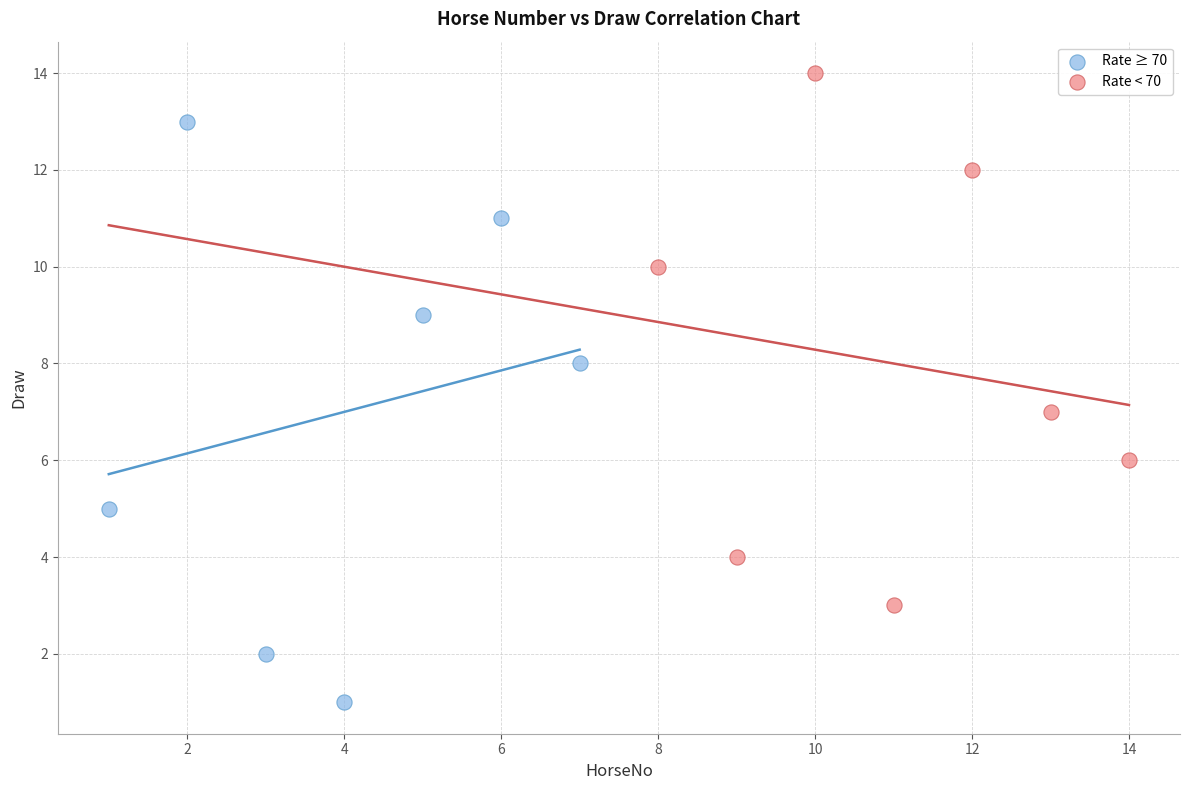

Which series reaches the minimum Y coordinate?

Rate ≥ 70